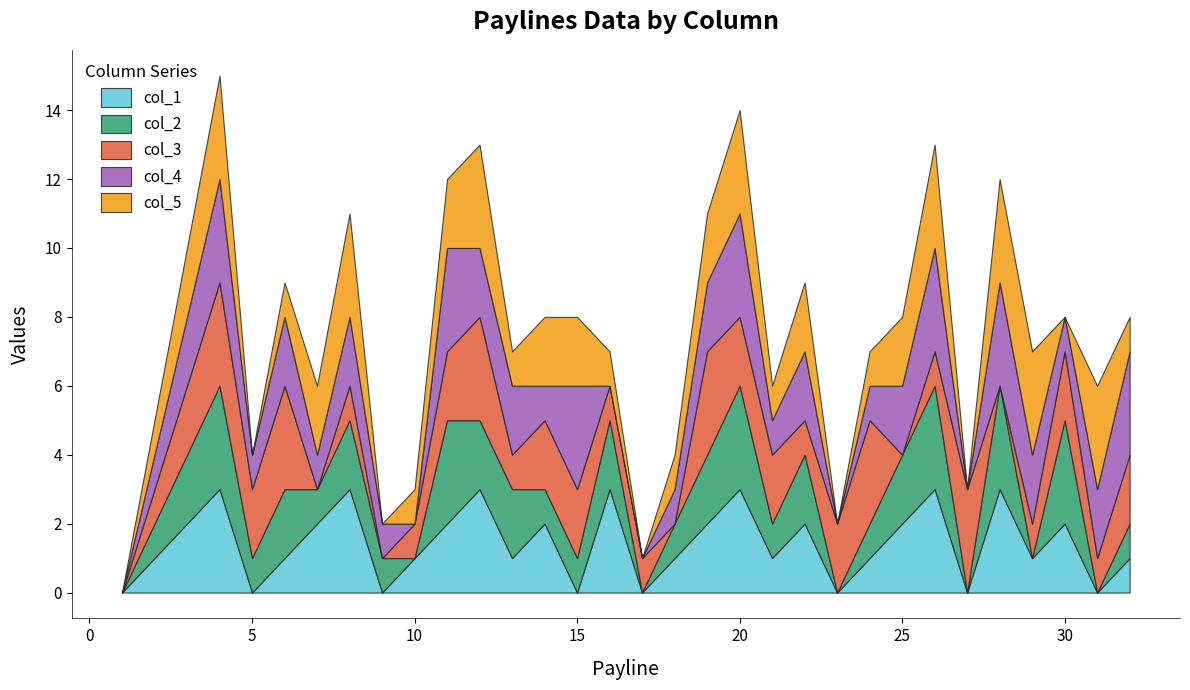

True or false: col_5 has a value of 3 at 3.

False